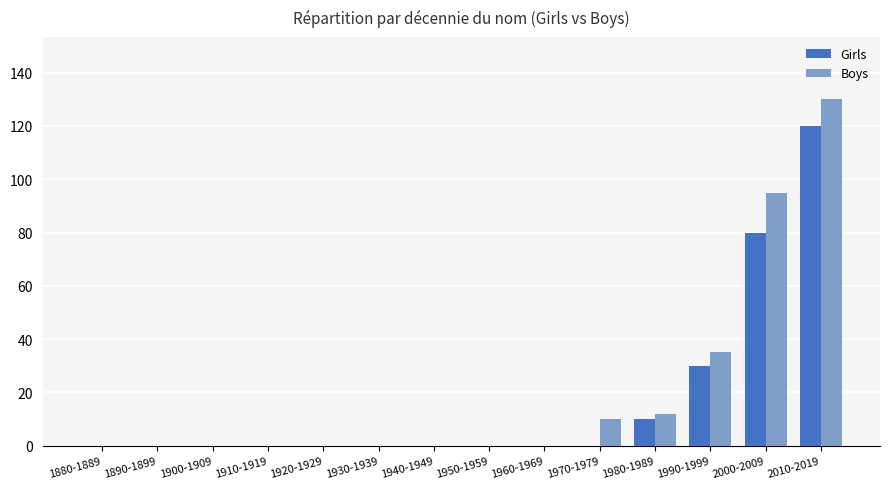

What is the greatest value displayed?

130